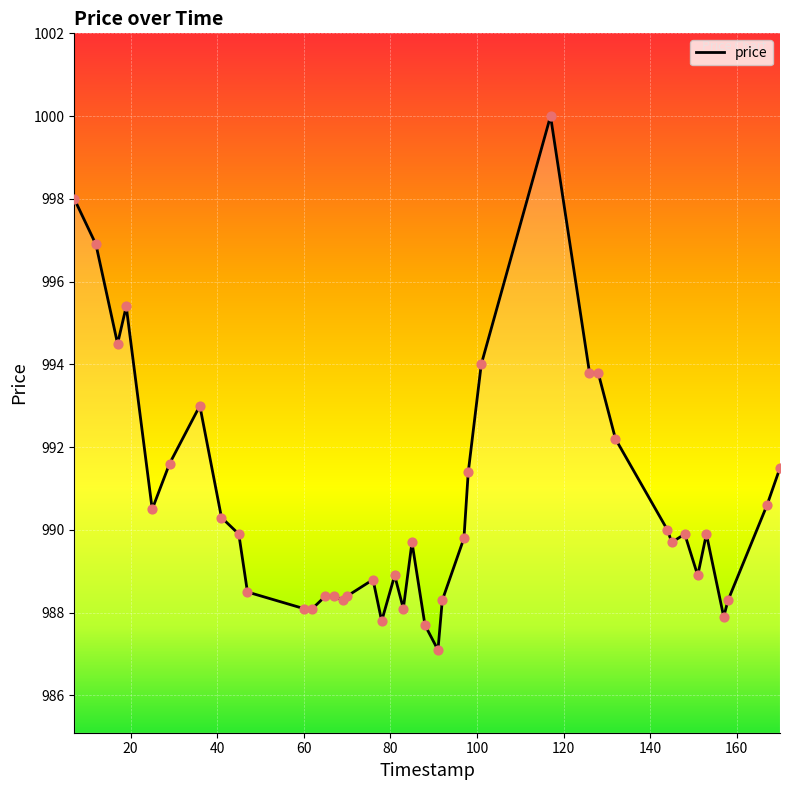

What is the smallest value displayed?

987.1